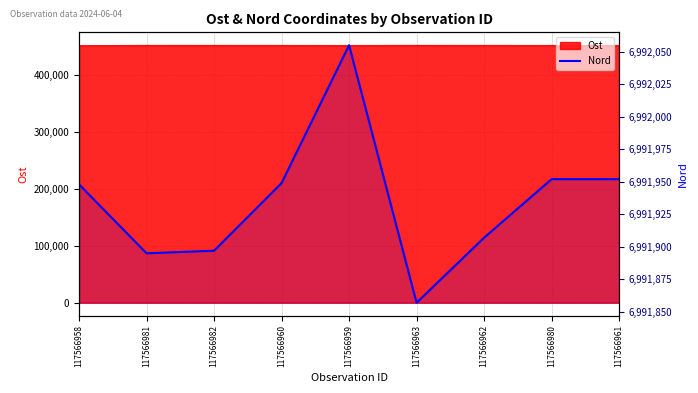

Which category has the highest value across all series?

117566959